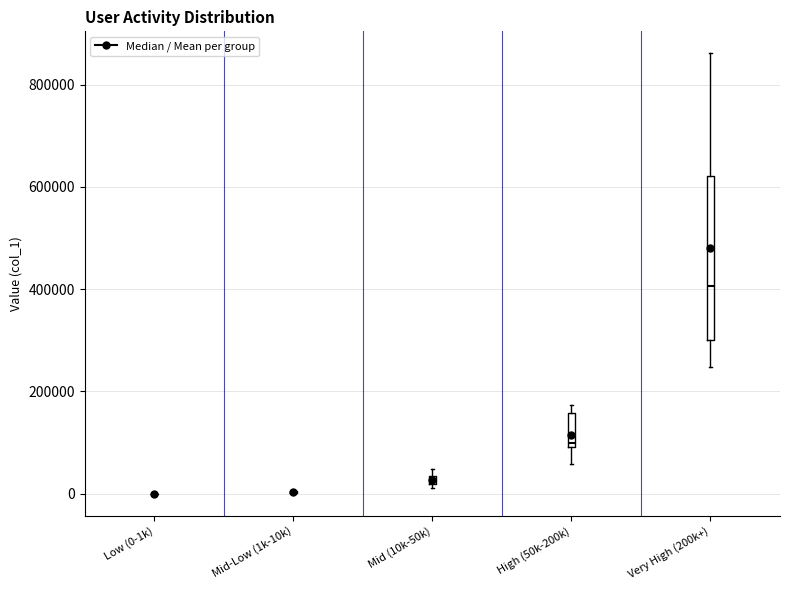

Which box is the tallest, from its lower edge to its upper edge?

Very High (200k+)